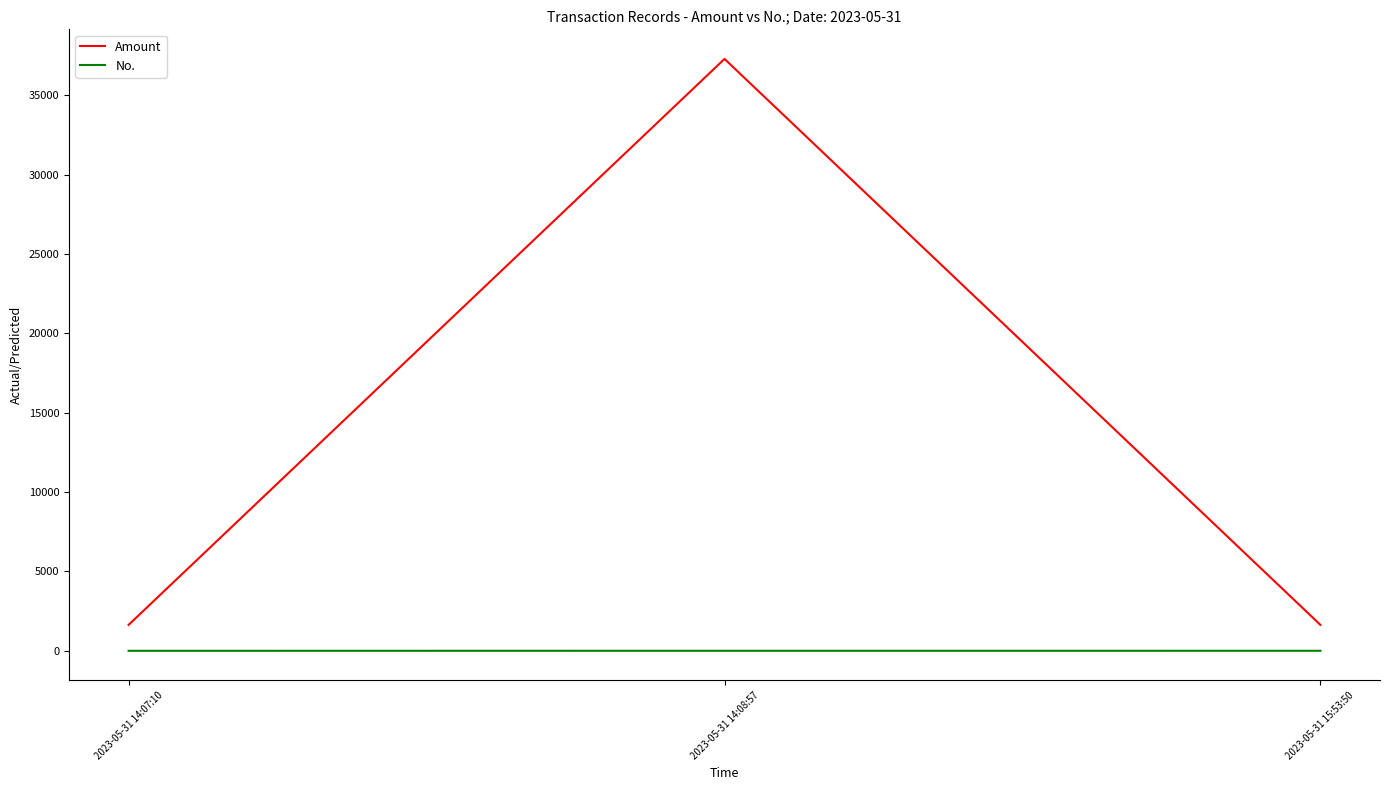

What position from the right is 2023-05-31 14:08:57?

2